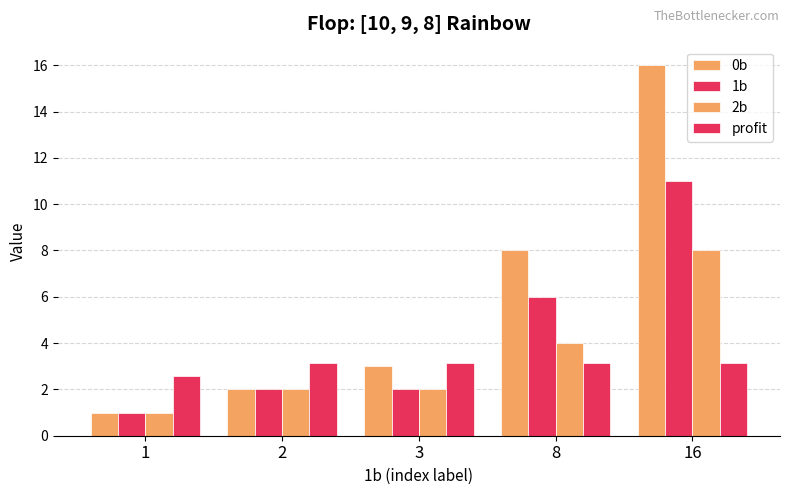

Which series has the widest spread of values?

0b